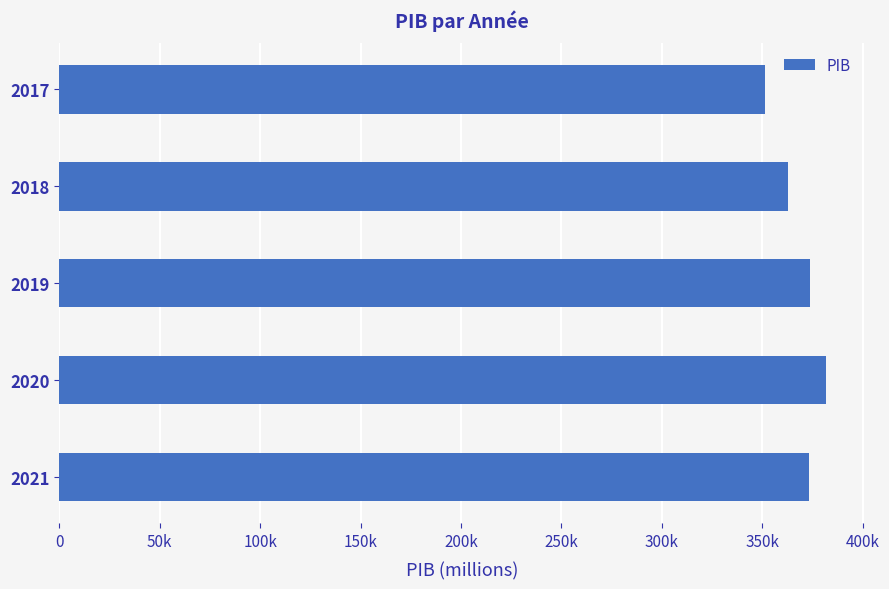

Does the chart contain any negative values?

No